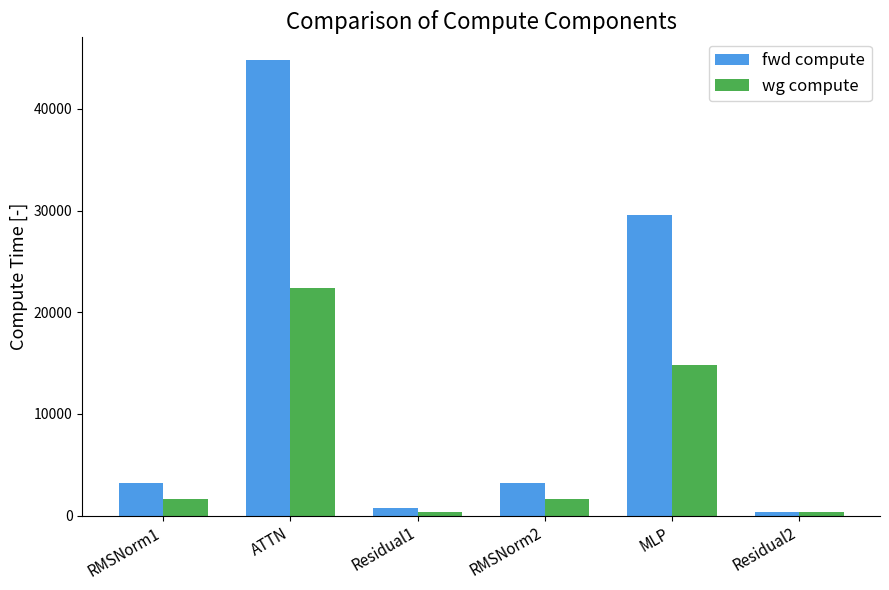

Which label corresponds to the largest value in the chart?

ATTN